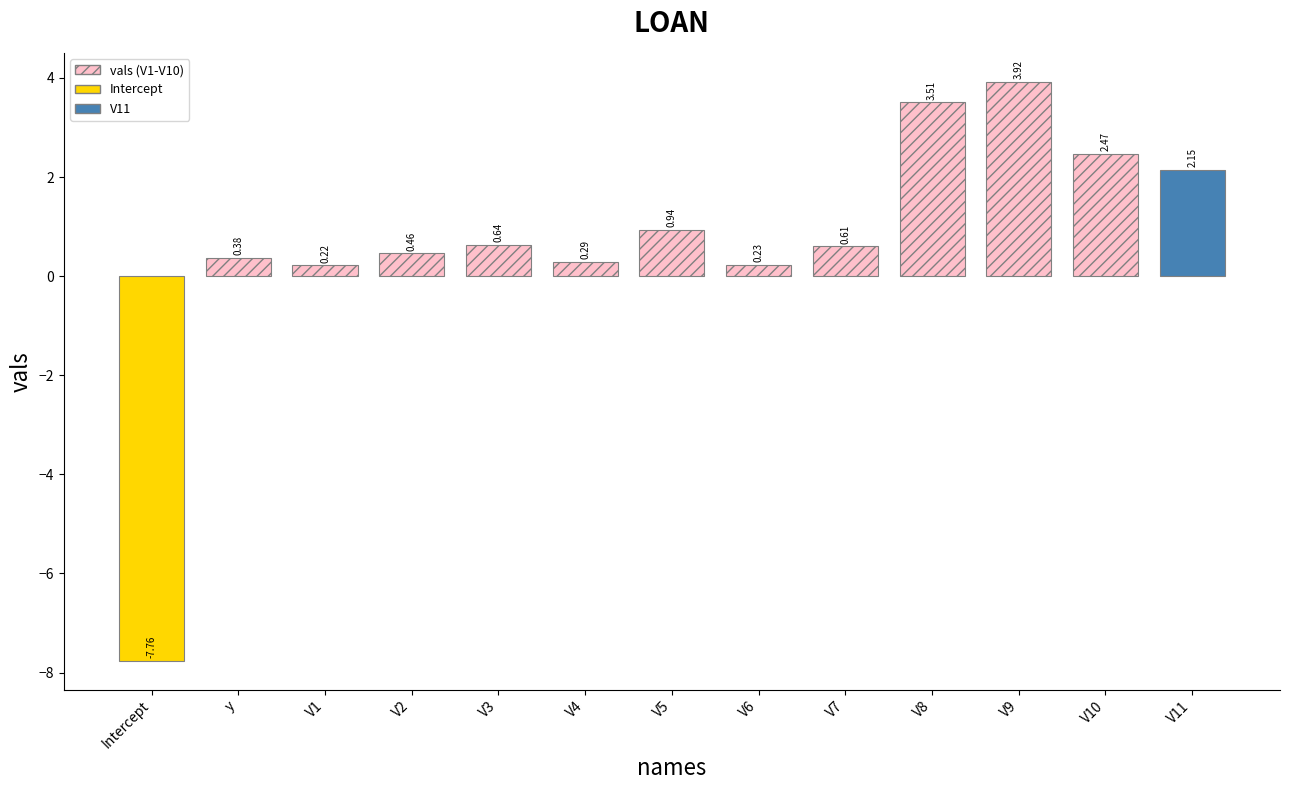

What is the label of the 2nd bar from the left?

y